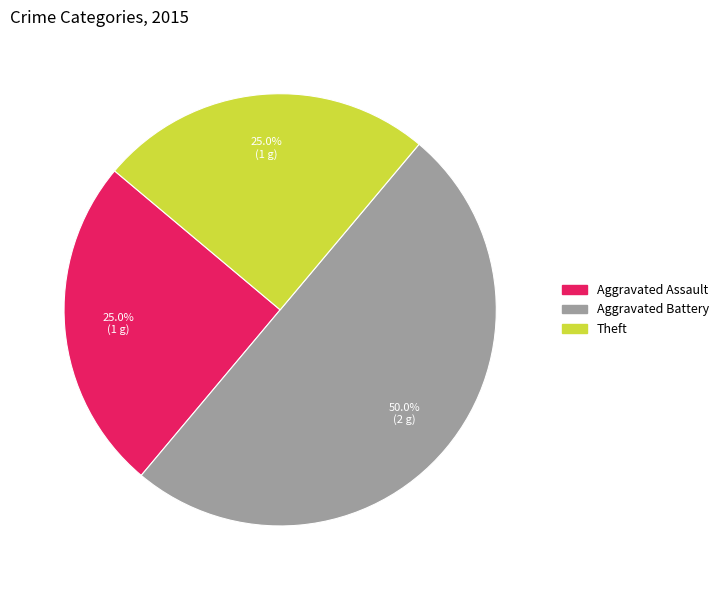

How many slices are in this pie chart?

3